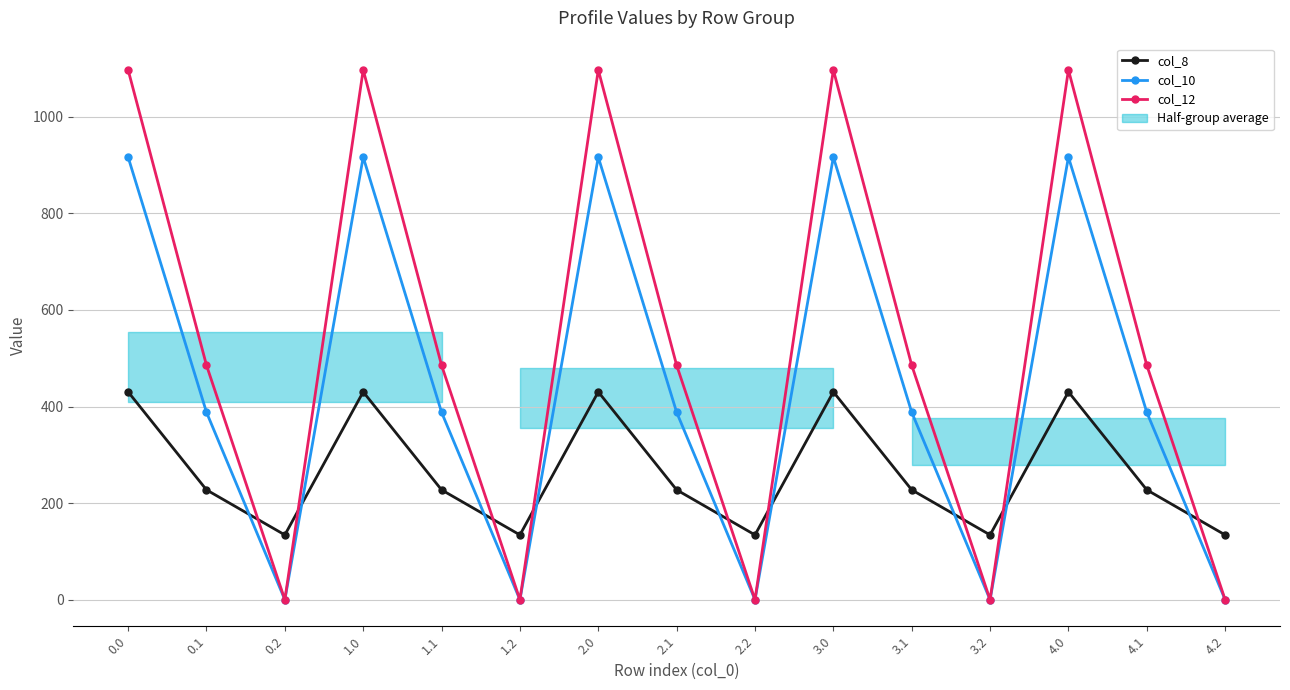

What is the label of the 14th point from the left?

4.1